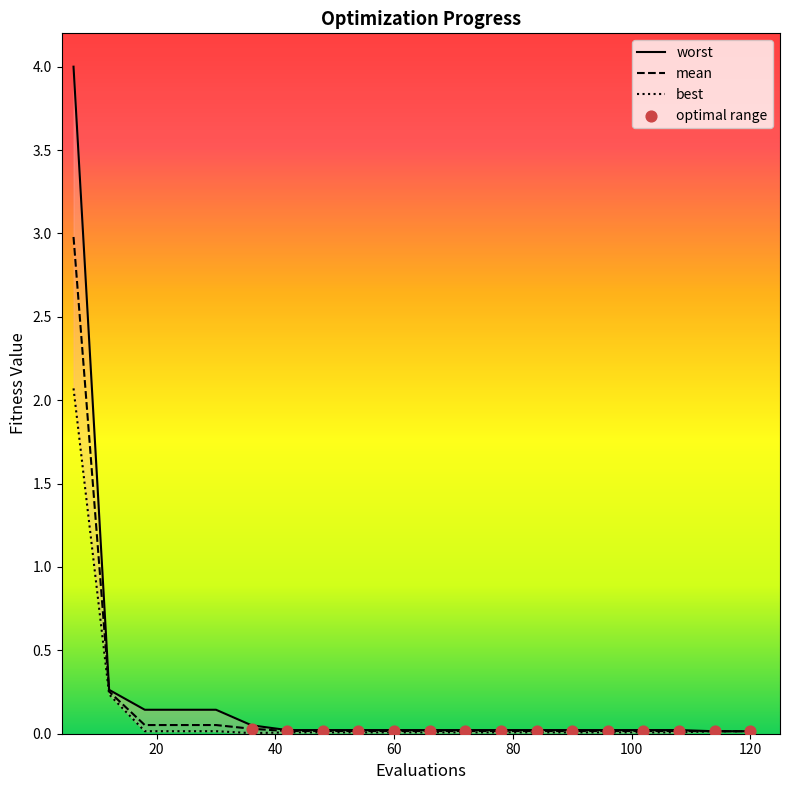

Which series reaches the minimum Y coordinate?

best